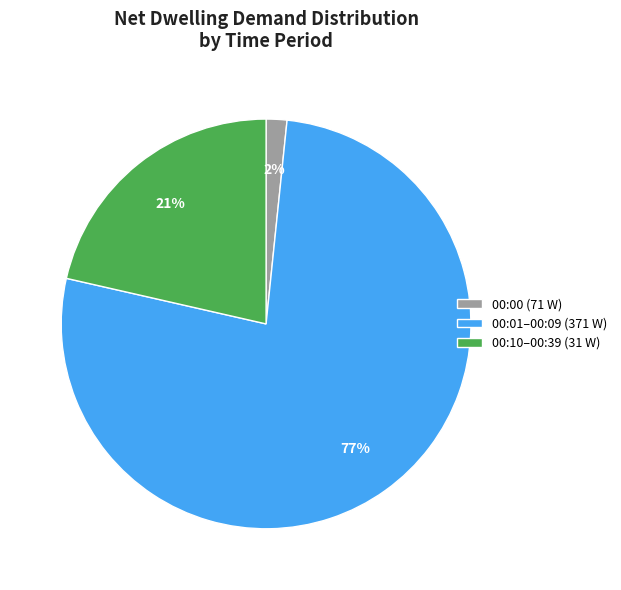

Is it true that 00:10–00:39 (31 W) is 21% of the pie?

True